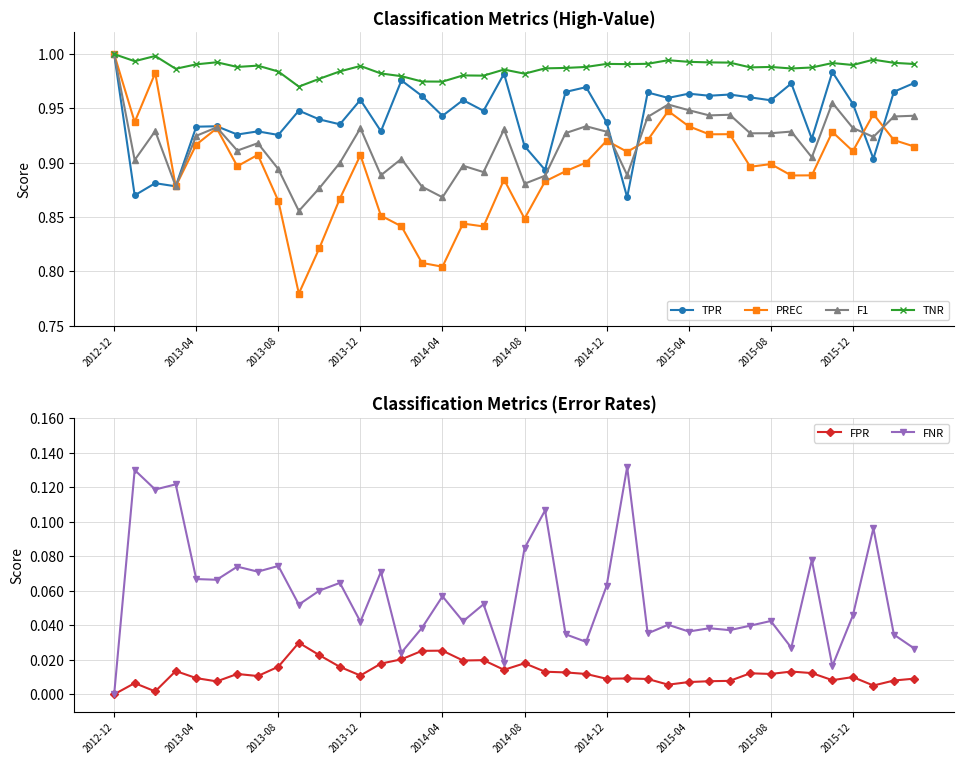

True or false: TPR has a value of 1.3 at 2013-12.

False